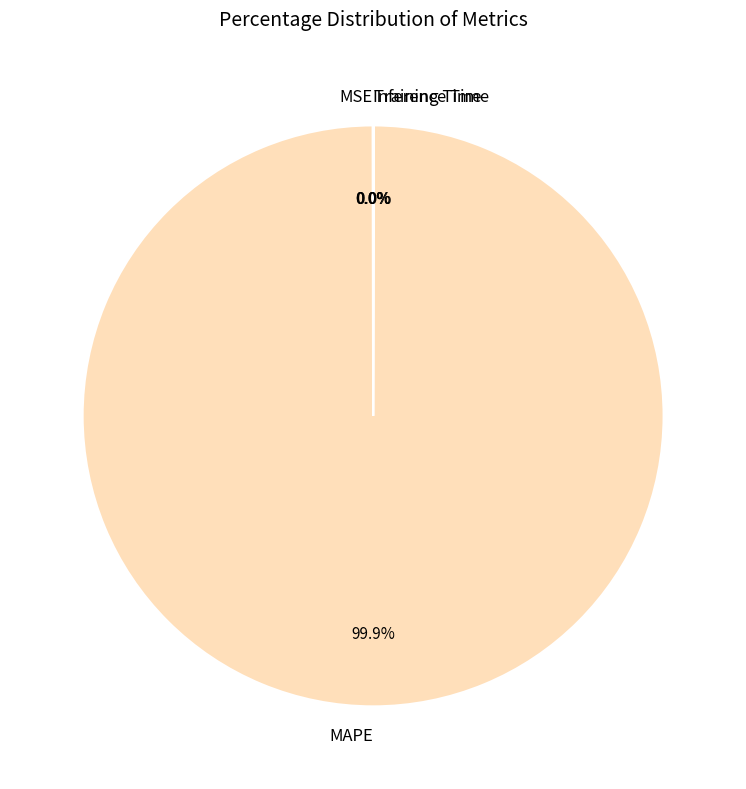

Which slice is the largest?

MAPE